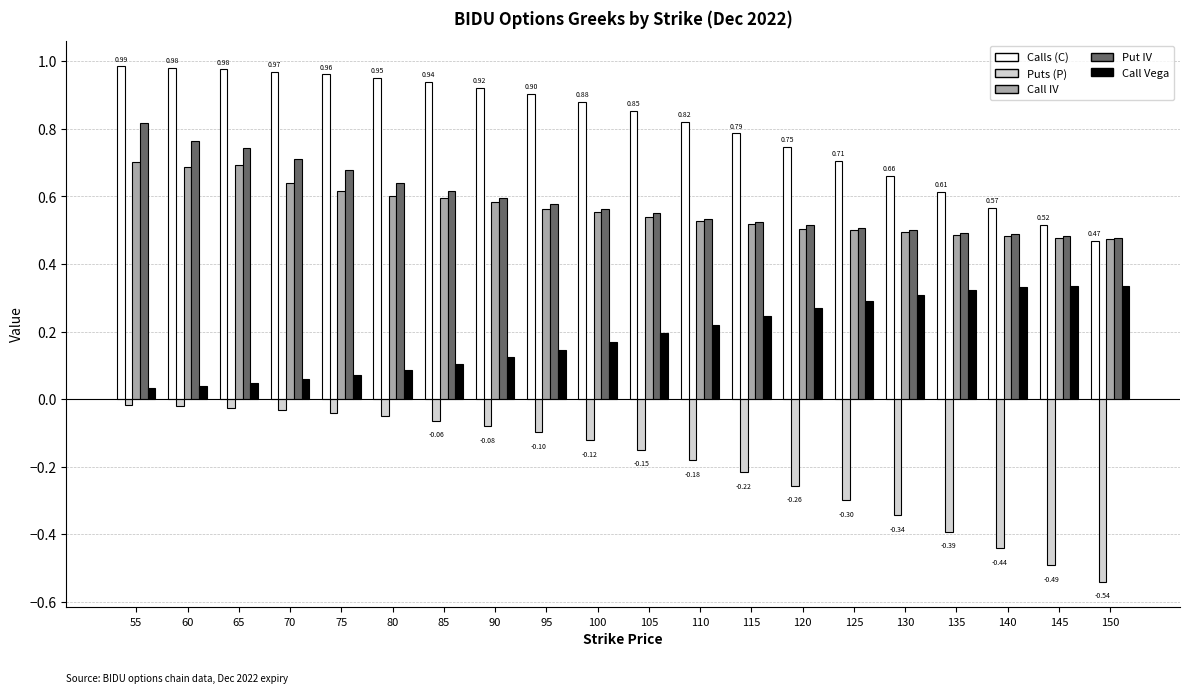

Which series has the largest total across all categories?

Calls (C)